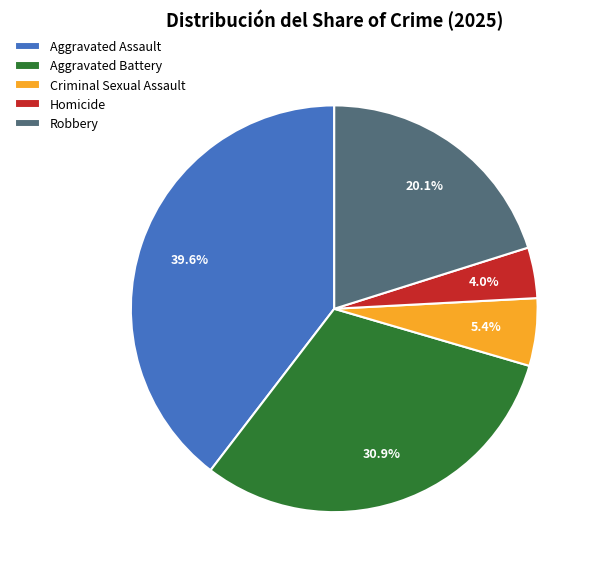

The Criminal Sexual Assault slice represents 18% of the pie. True or false?

False